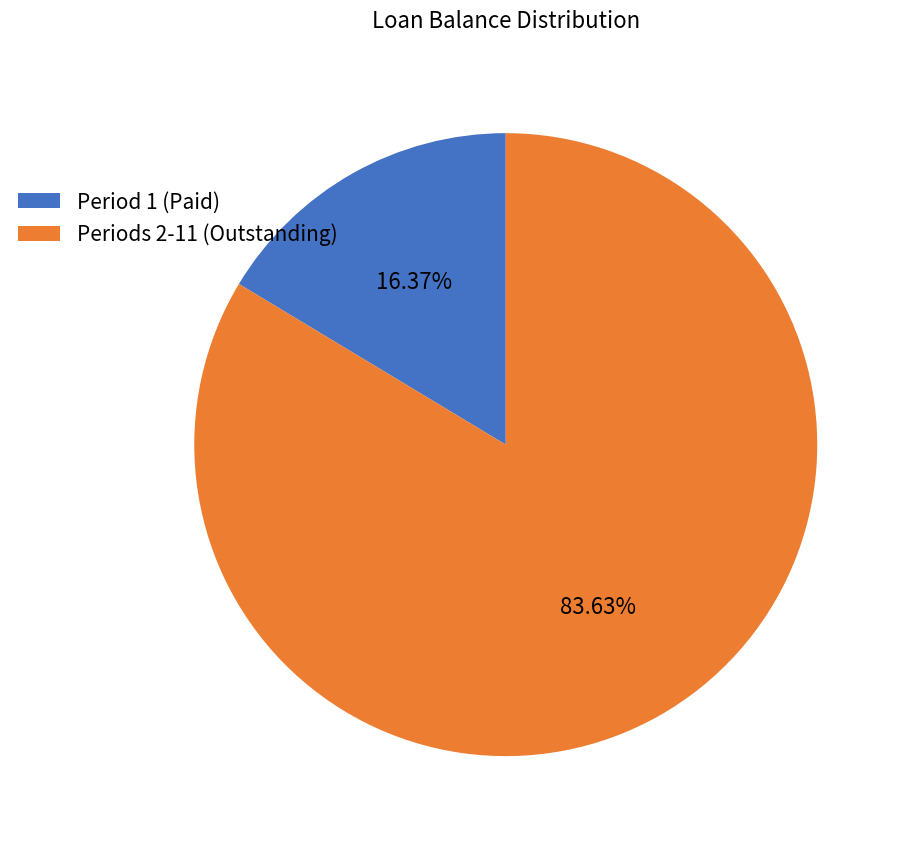

Does any single category account for the majority?

Yes